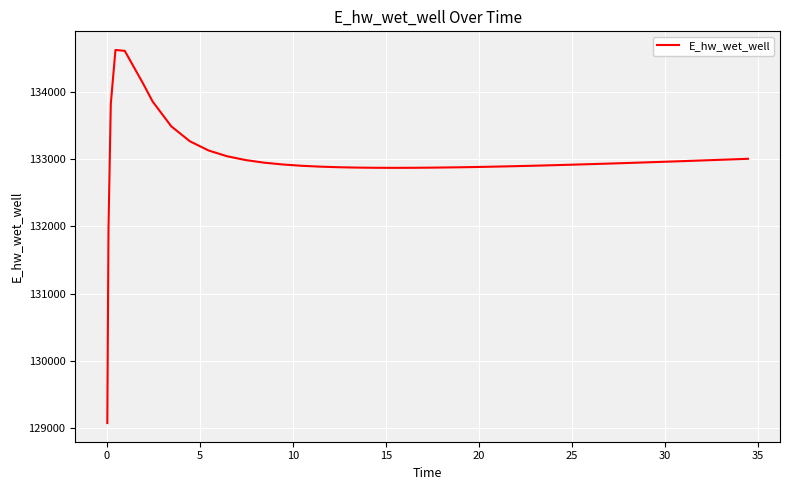

What is the smallest value displayed?

129070.3